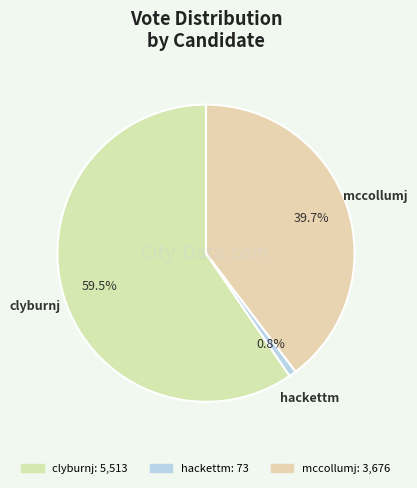

Is clyburnj the majority of the pie?

Yes